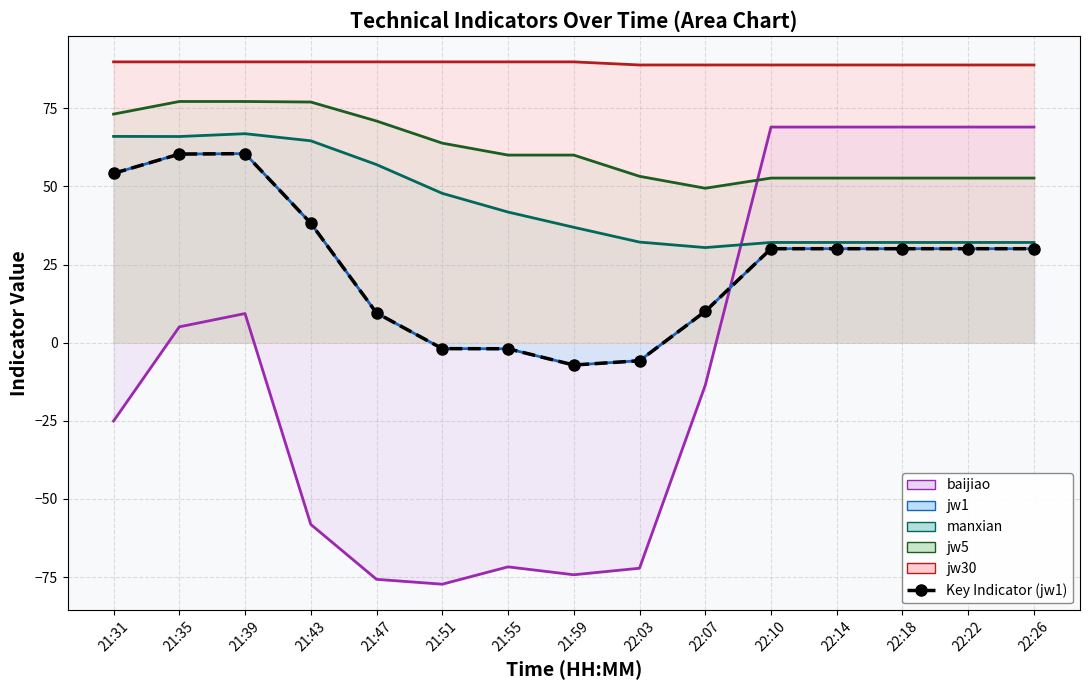

How many values in the manxian_line series are below 36?

7